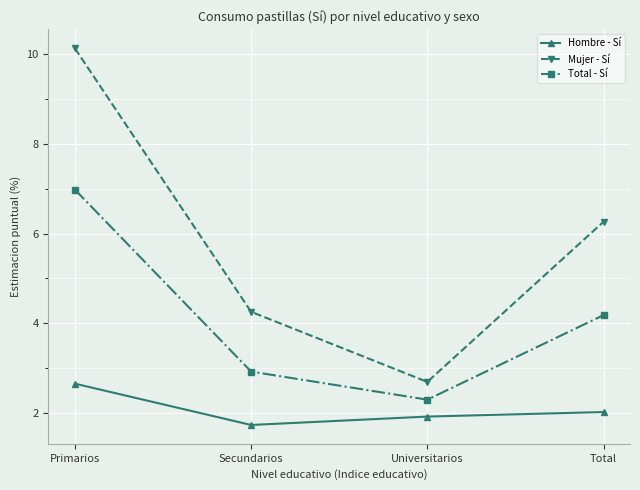

True or false: Mujer - Sí and Total - Sí cross at least once.

False